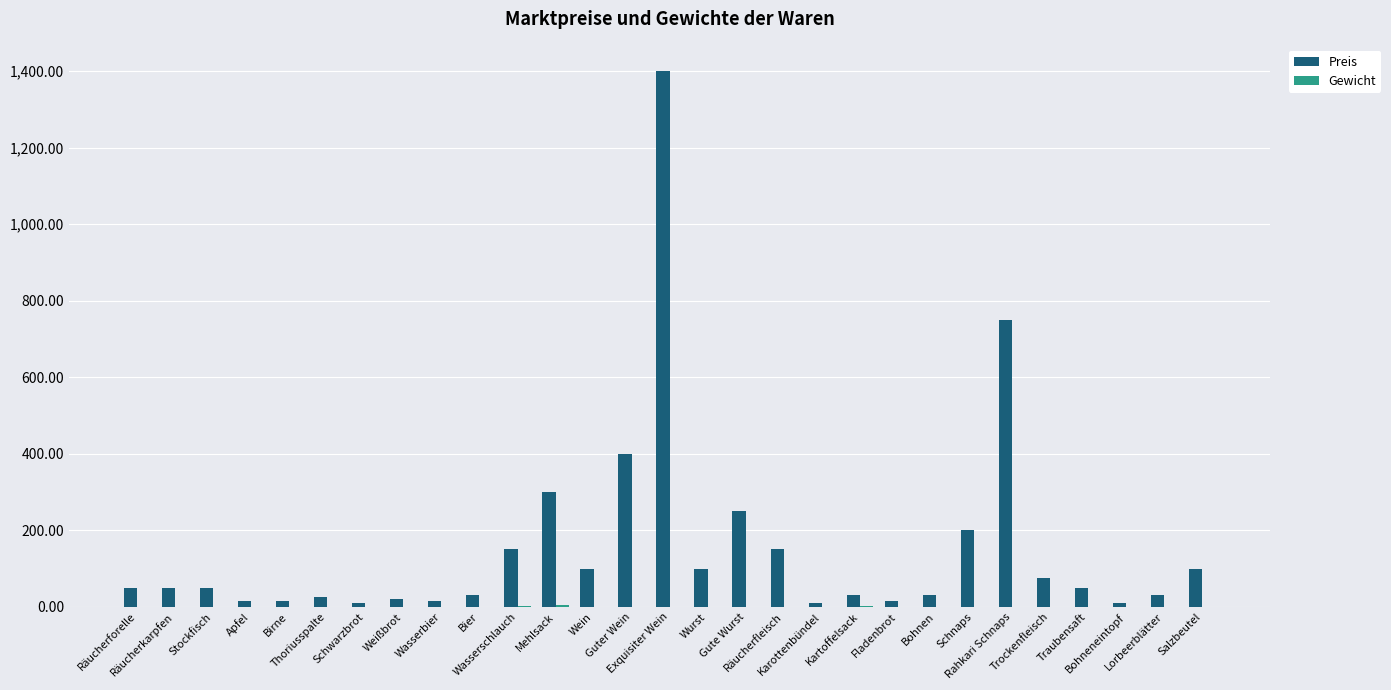

How many groups of bars are there?

29